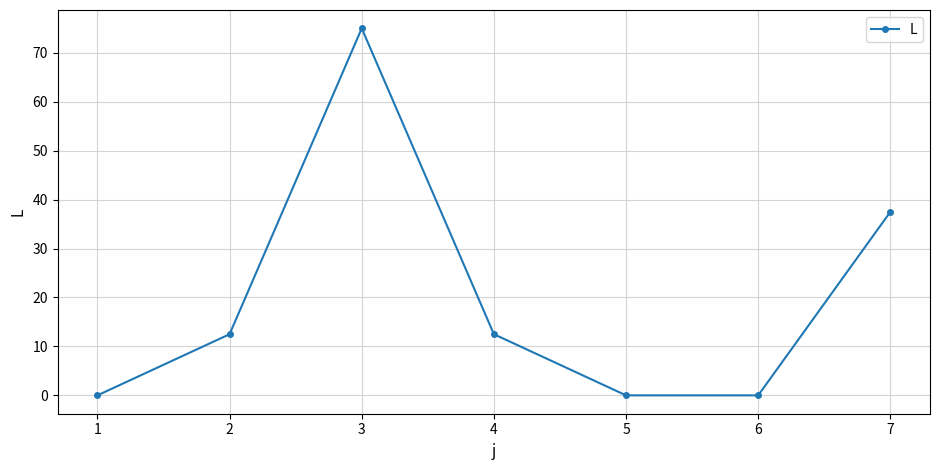

Is it true that the value at 6 is 20.2?

False